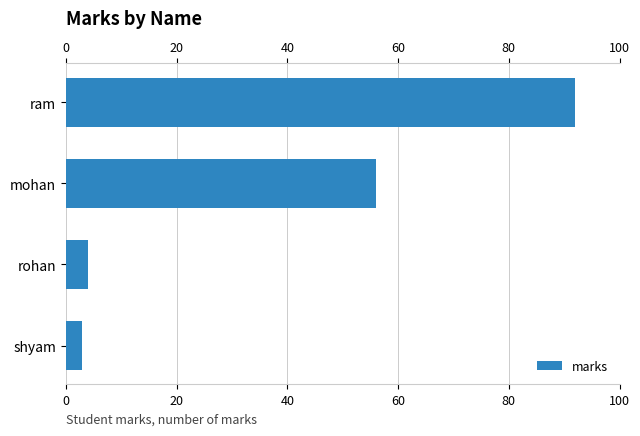

What is the average value?

39